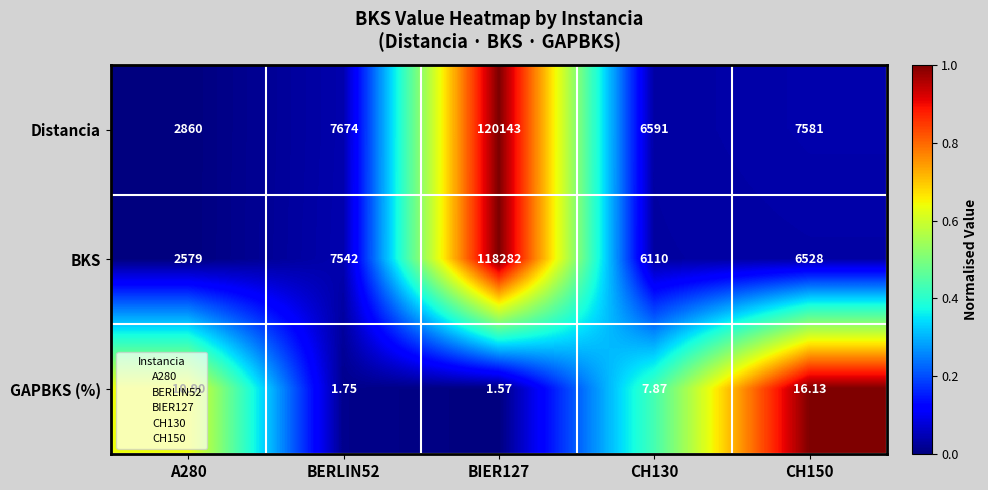

Rank the series by their maximum value, from highest to lowest.

Distancia, BKS, GAPBKS (%)